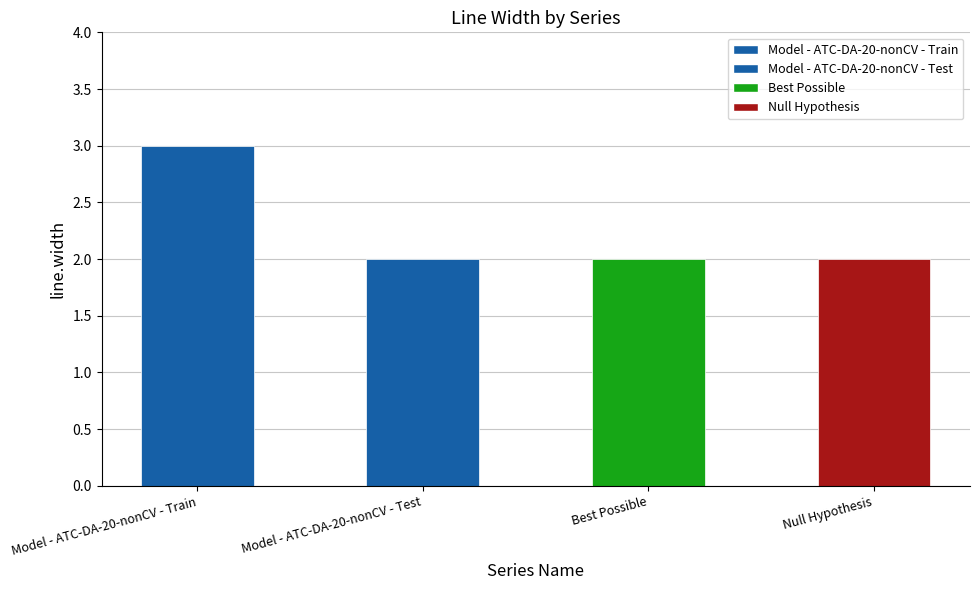

Rank the categories by value from highest to lowest.

Model - ATC-DA-20-nonCV - Train, Model - ATC-DA-20-nonCV - Test, Best Possible, Null Hypothesis